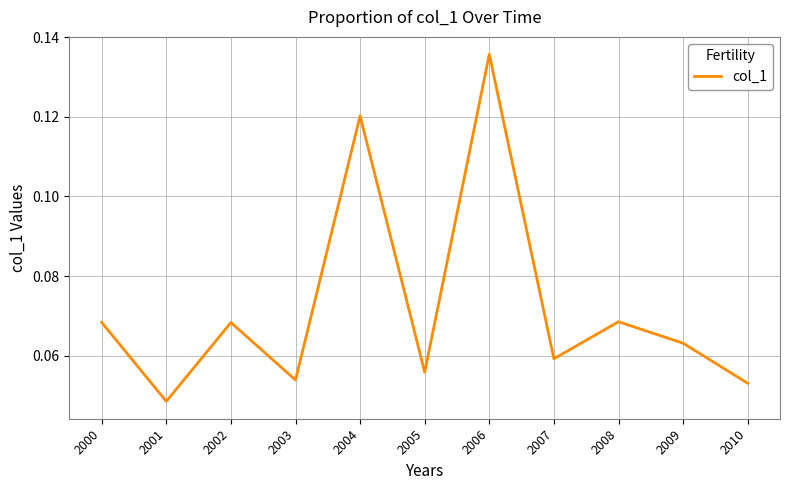

Between 2005 and 2002, which is larger?

2002